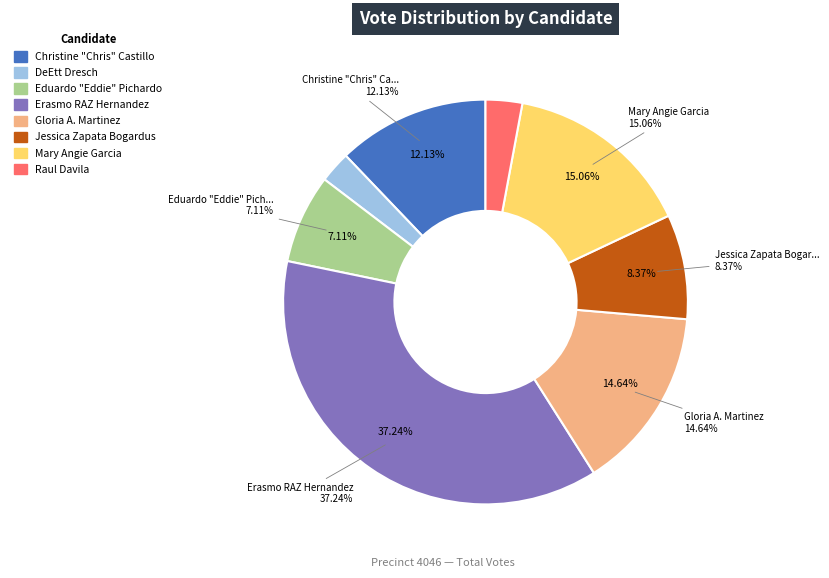

What percentage is the DeEtt Dresch slice, to the nearest percent?

3%